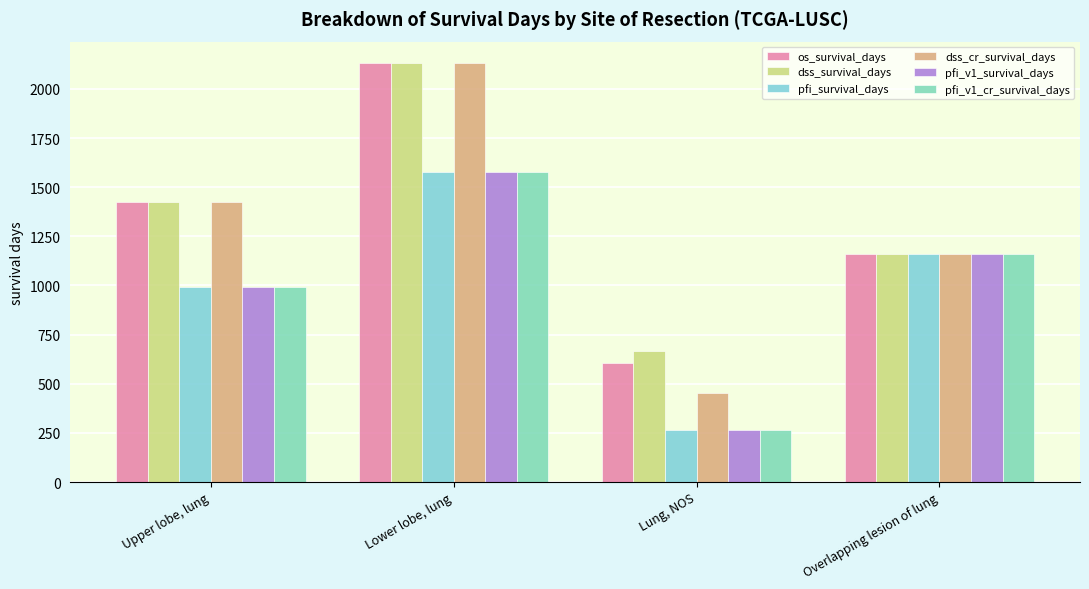

How many distinct data groups are displayed?

6